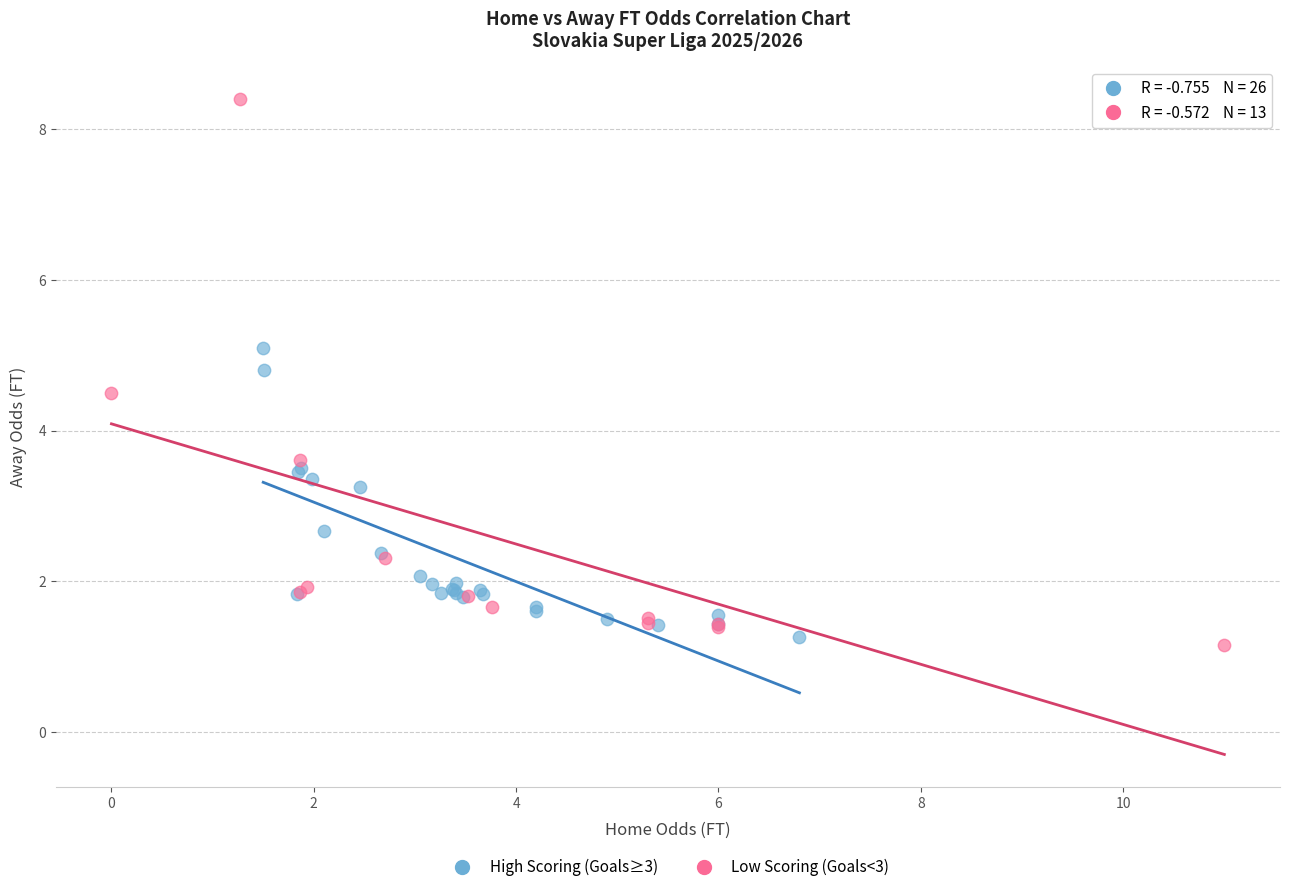

Which series has the widest spread of Y values?

Low Scoring (Goals<3)